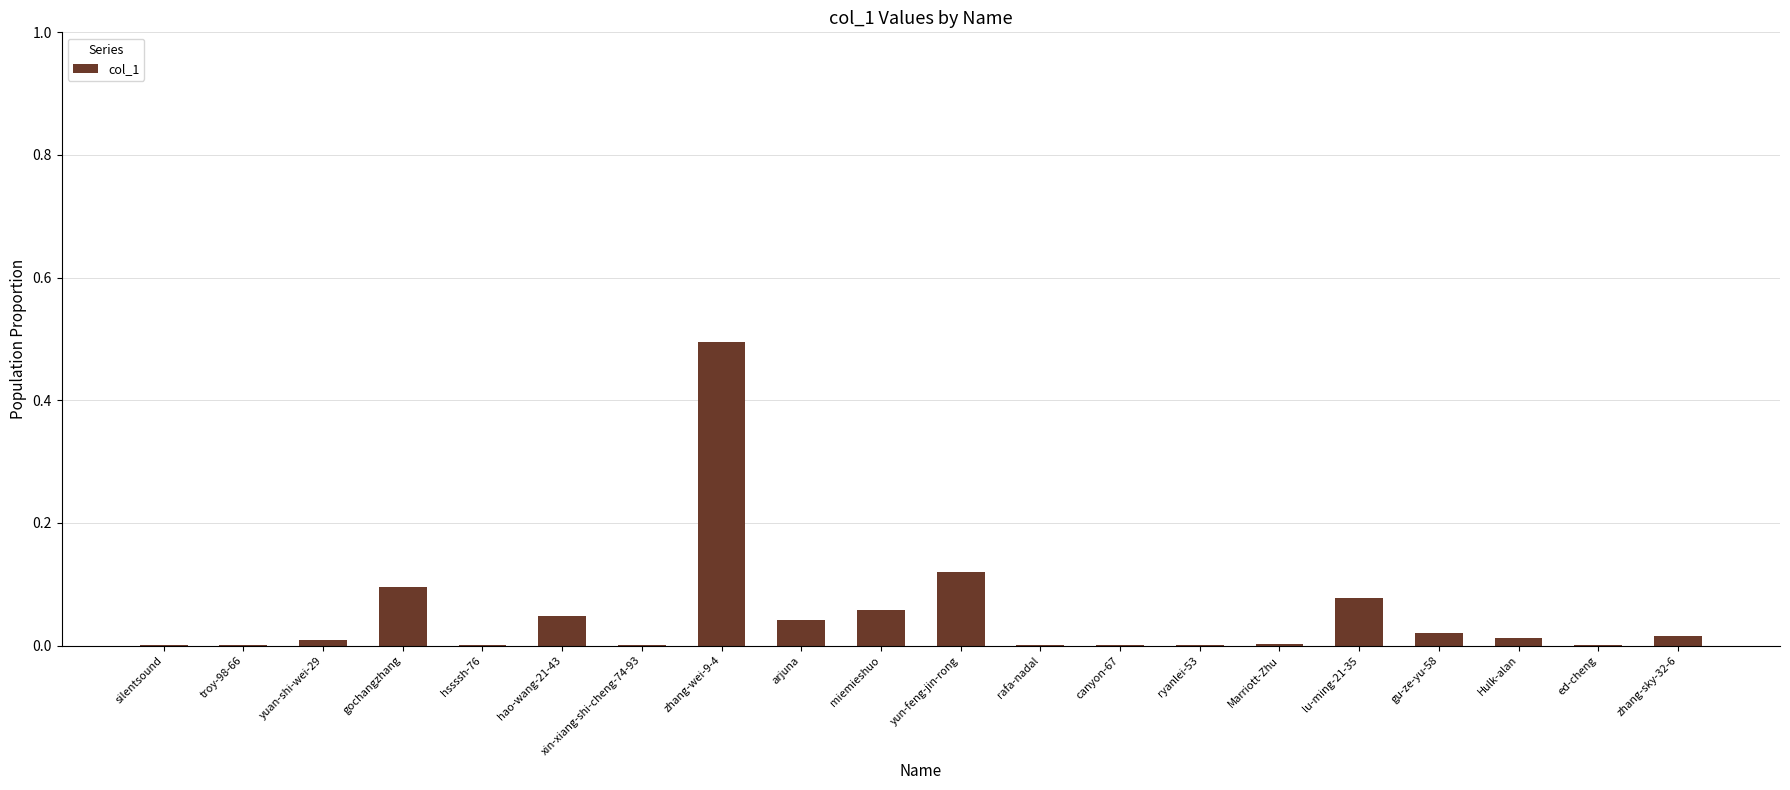

Is it true that the value at ryanlei-53 is 0.0?

True